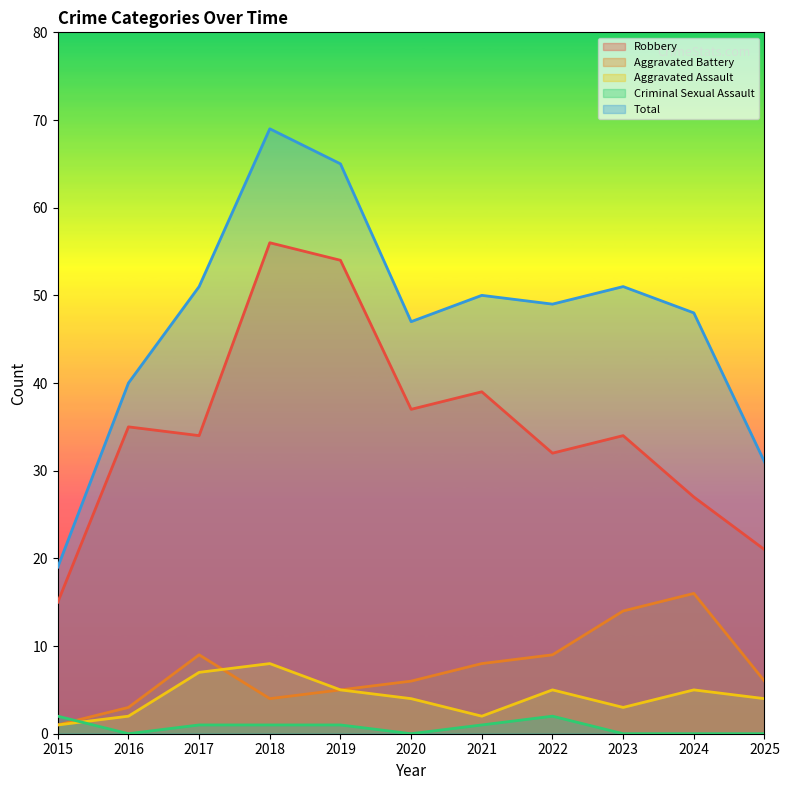

At which category is the sum across all series the highest?

2018